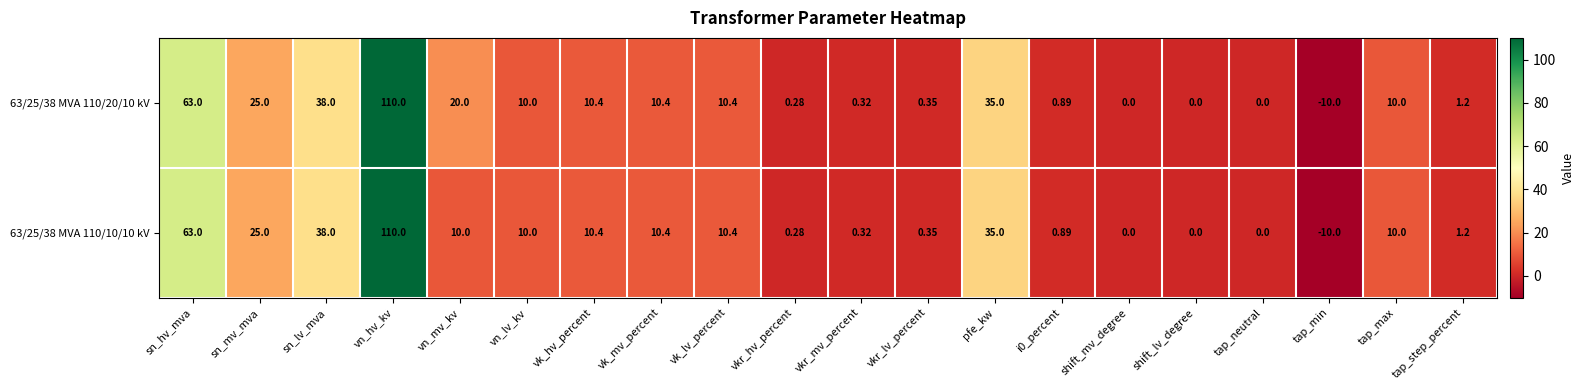

What is the total value across all series at tap_min?

-20.0